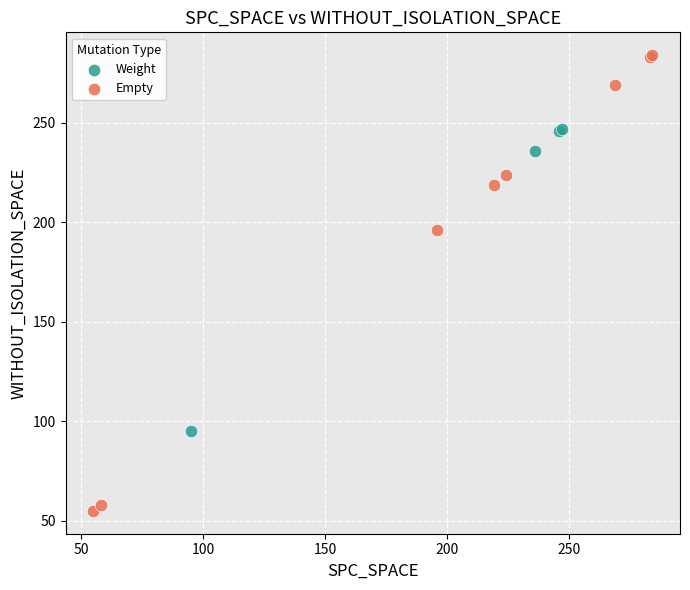

Which series has the largest Y range (max minus min)?

Empty